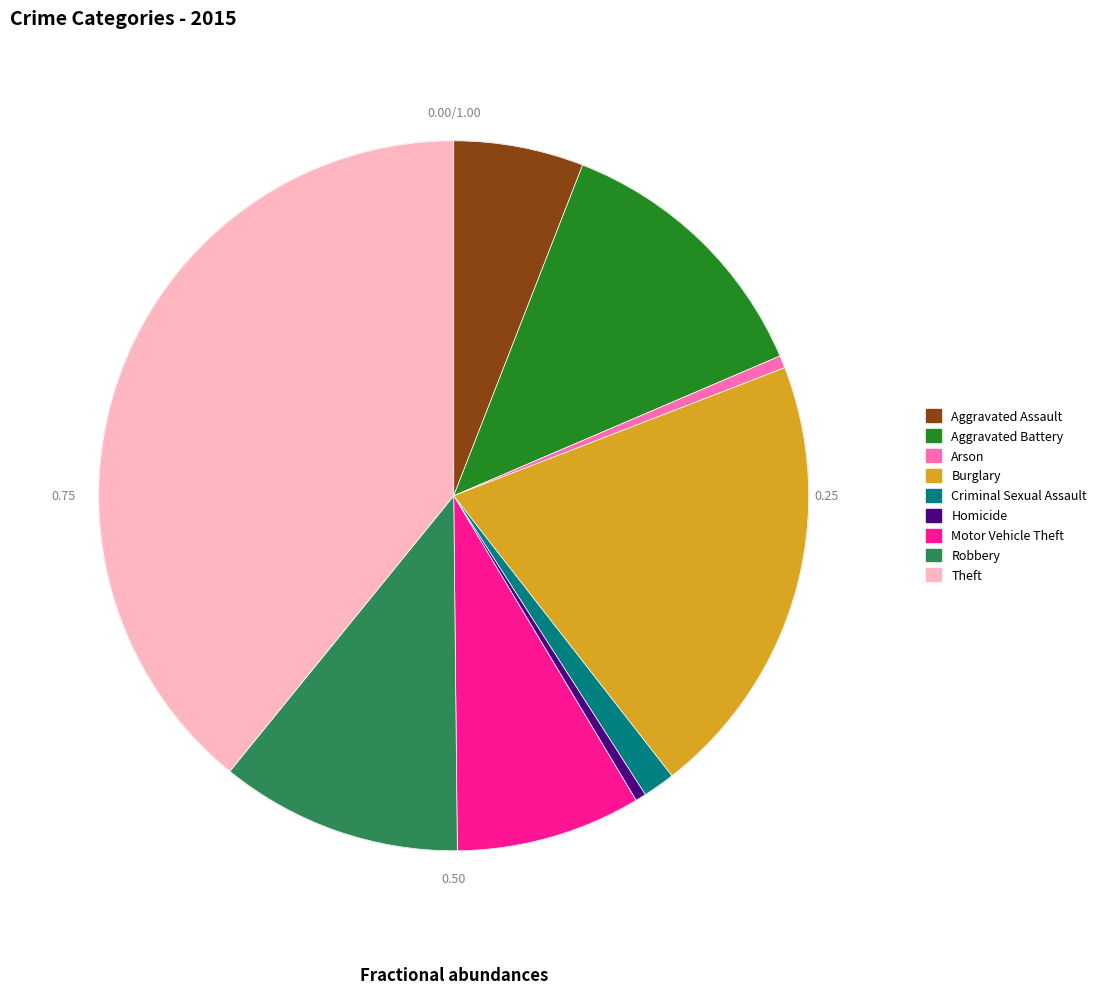

Between Burglary and Aggravated Battery, which is larger?

Burglary